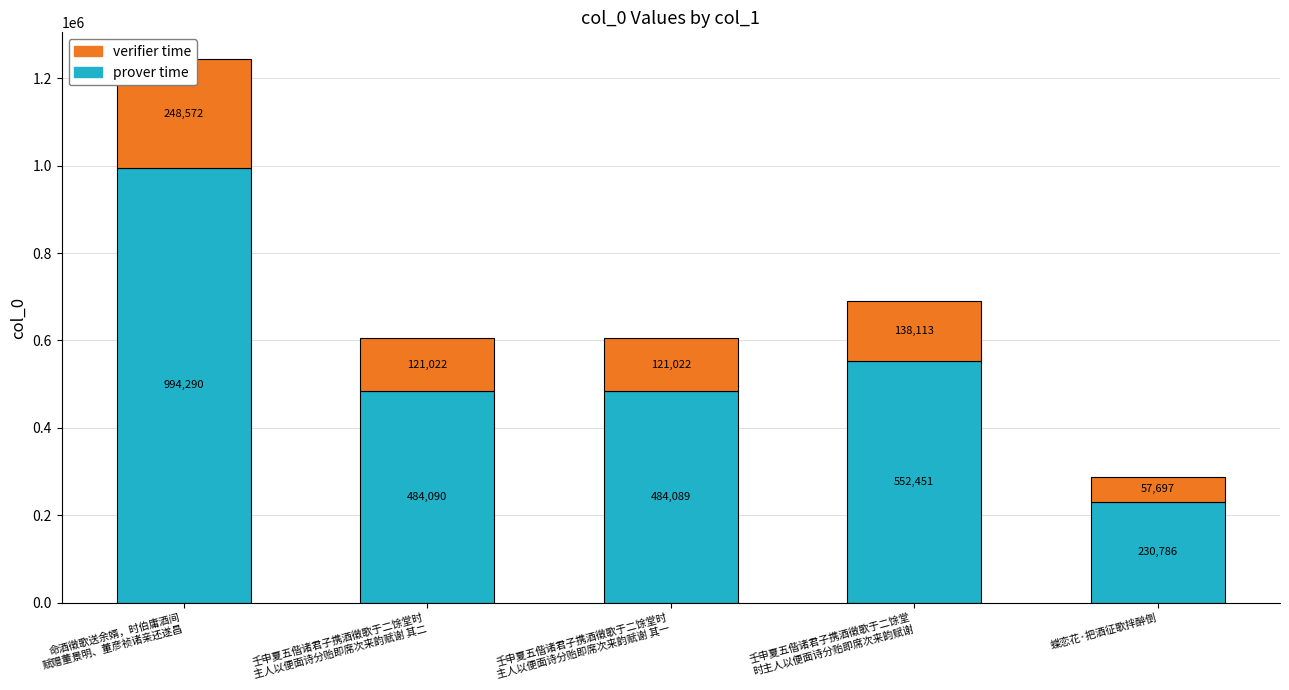

Rank the series by their maximum value, from lowest to highest.

verifier time, prover time